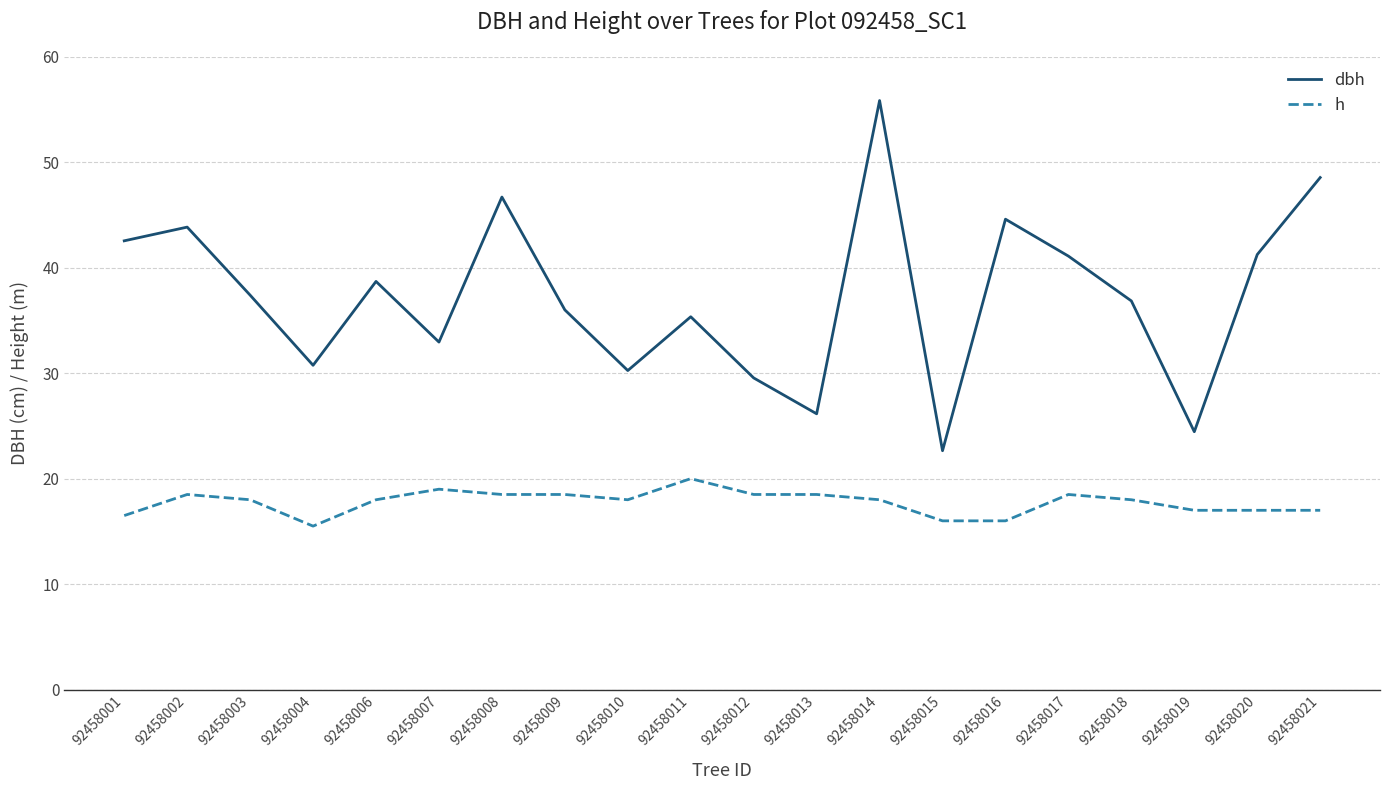

What is the sum of the dbh values at 92458004 and 92458001?

73.3